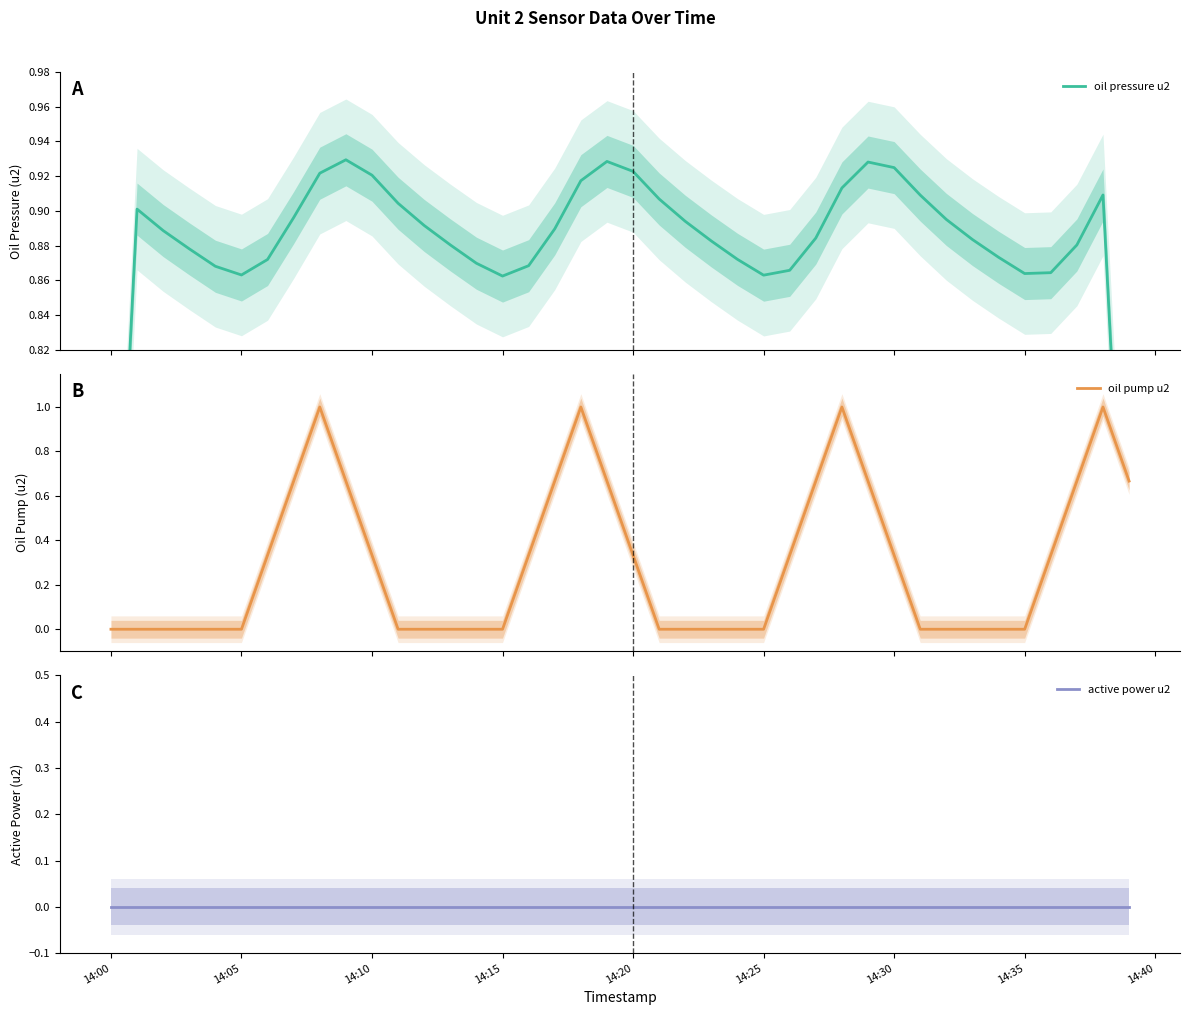

What is the highest value of the oil pressure u2 series?

0.9